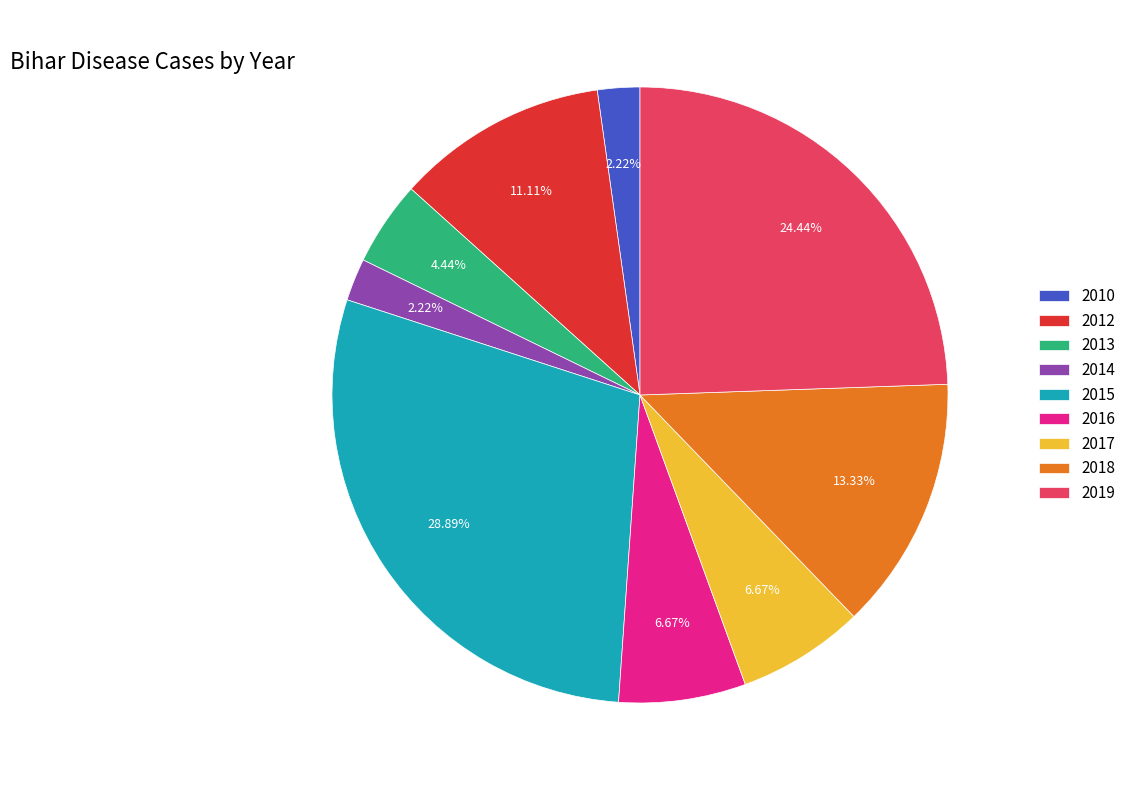

To the nearest percent, what percentage of the pie is 2012?

11%